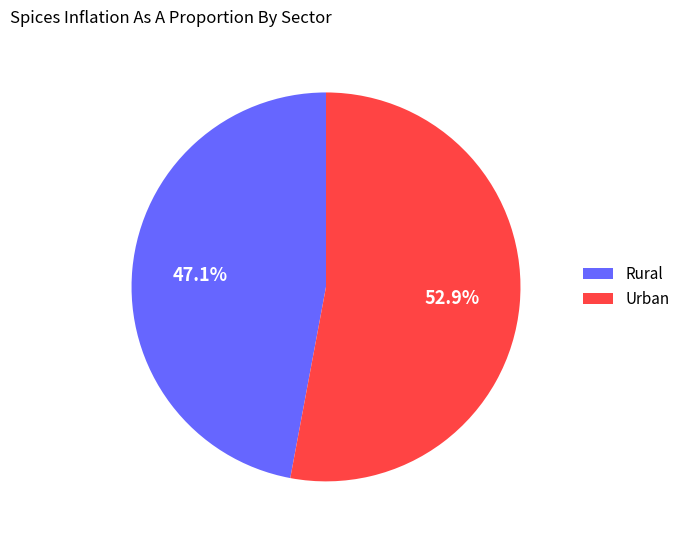

Is there any slice that represents more than half of the pie?

Yes